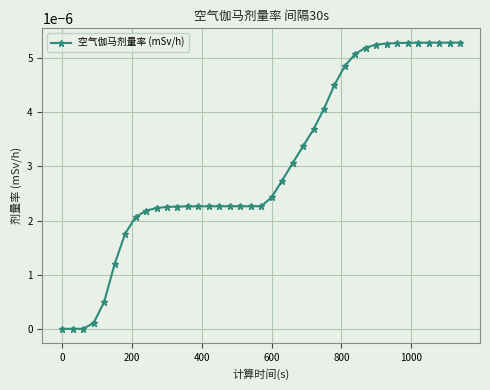

Does the chart display data point markers on the line(s)?

Yes